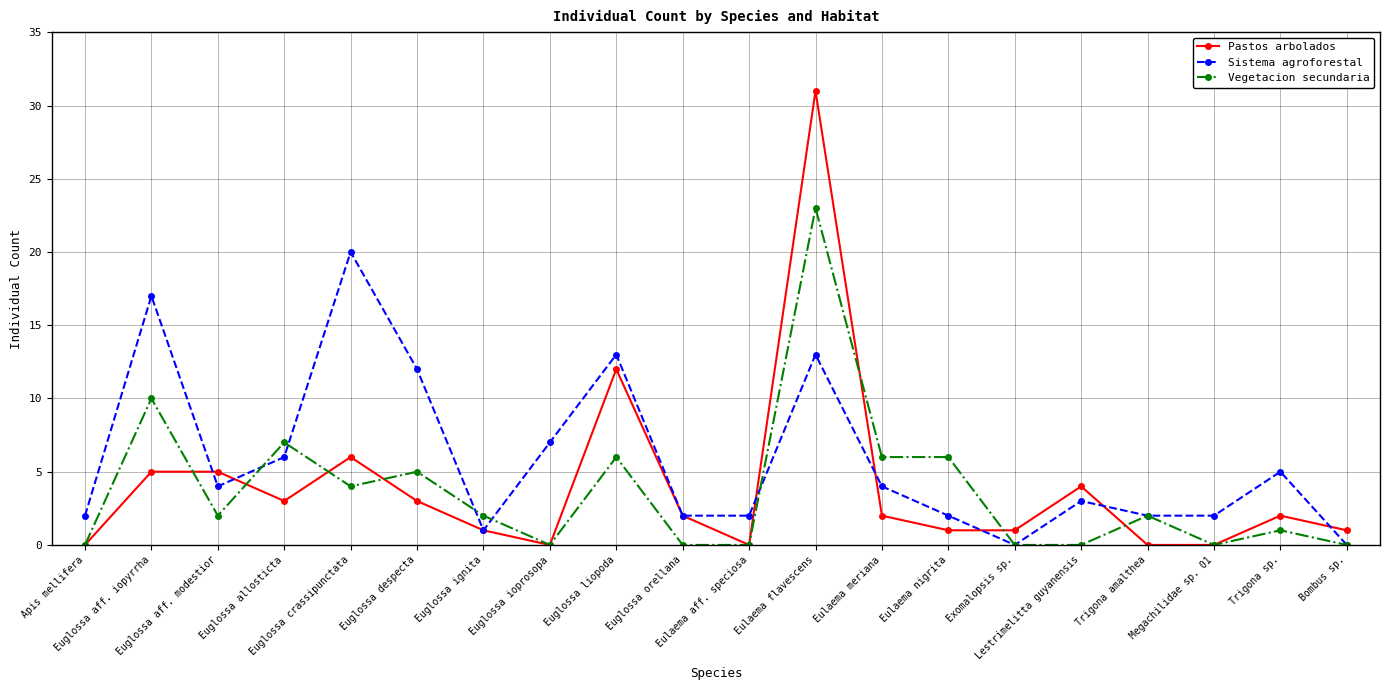

True or false: Sistema agroforestal and Pastos arbolados intersect in this chart.

True